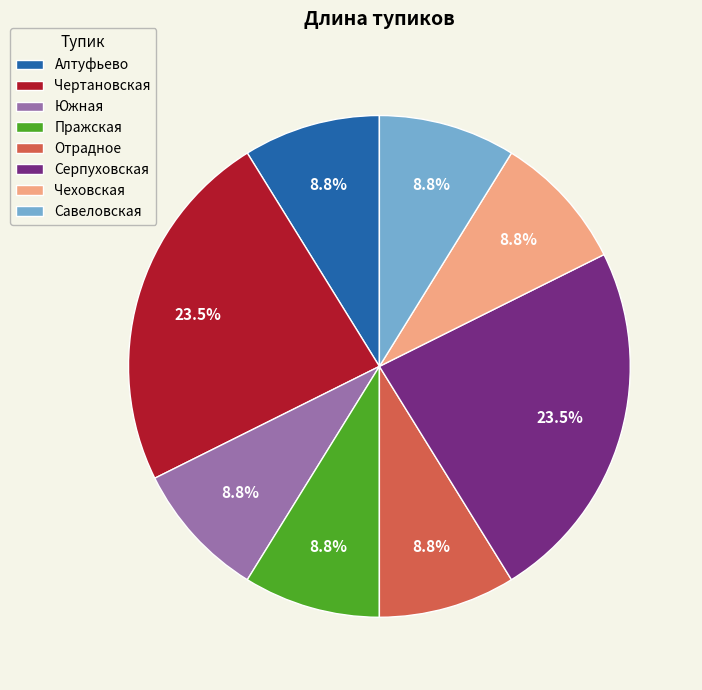

True or false: Пражская accounts for 9% of the total.

True